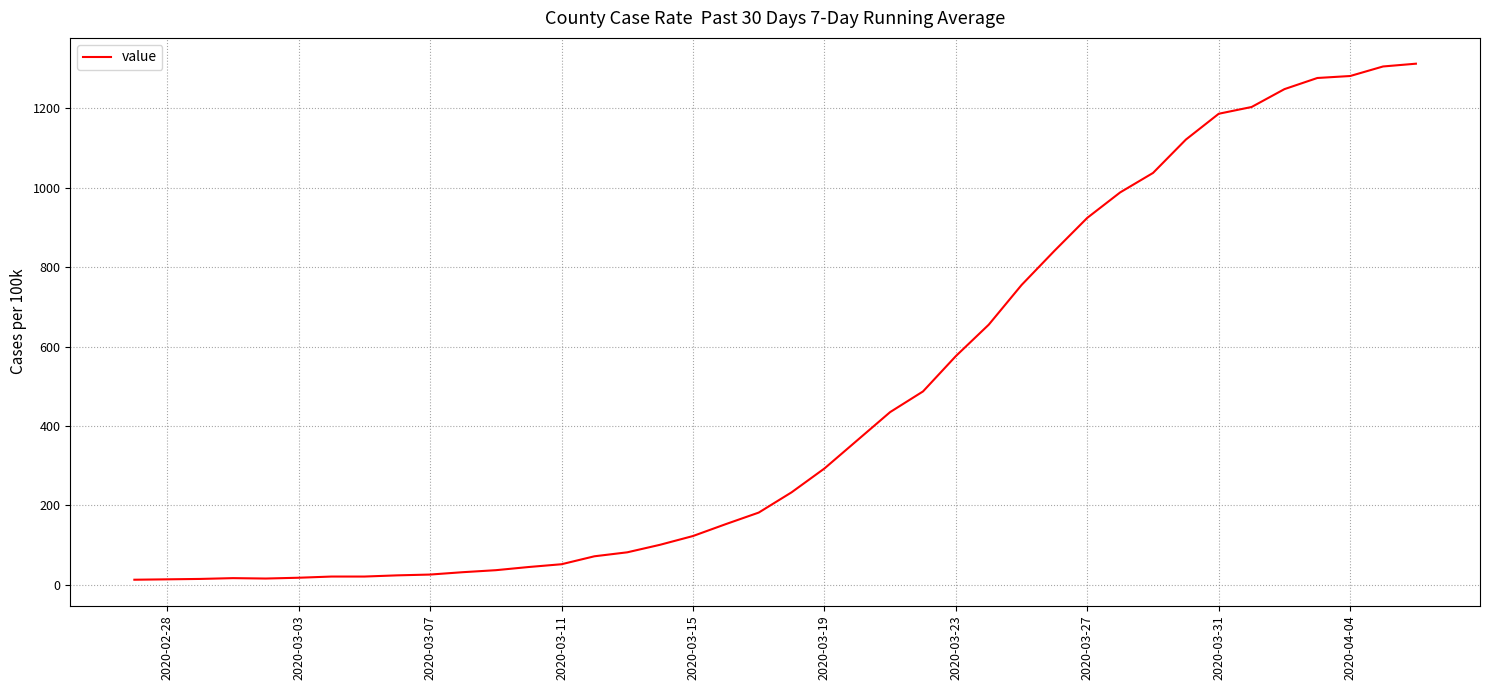

What is the maximum value shown in the chart?

1312